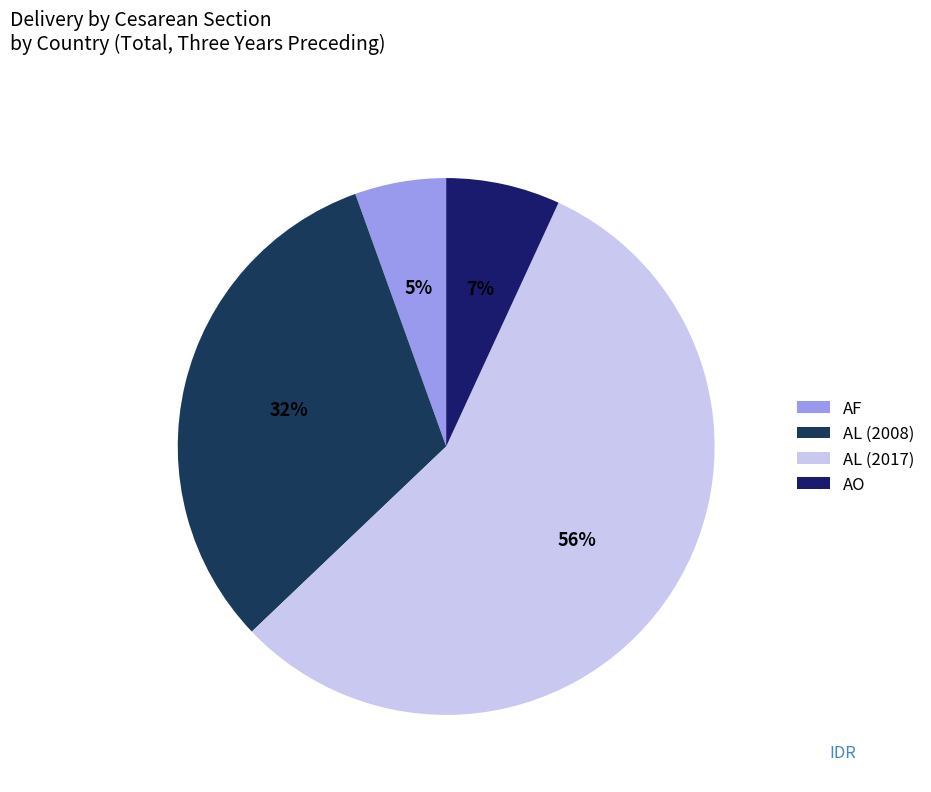

Count the number of slices in the pie.

4